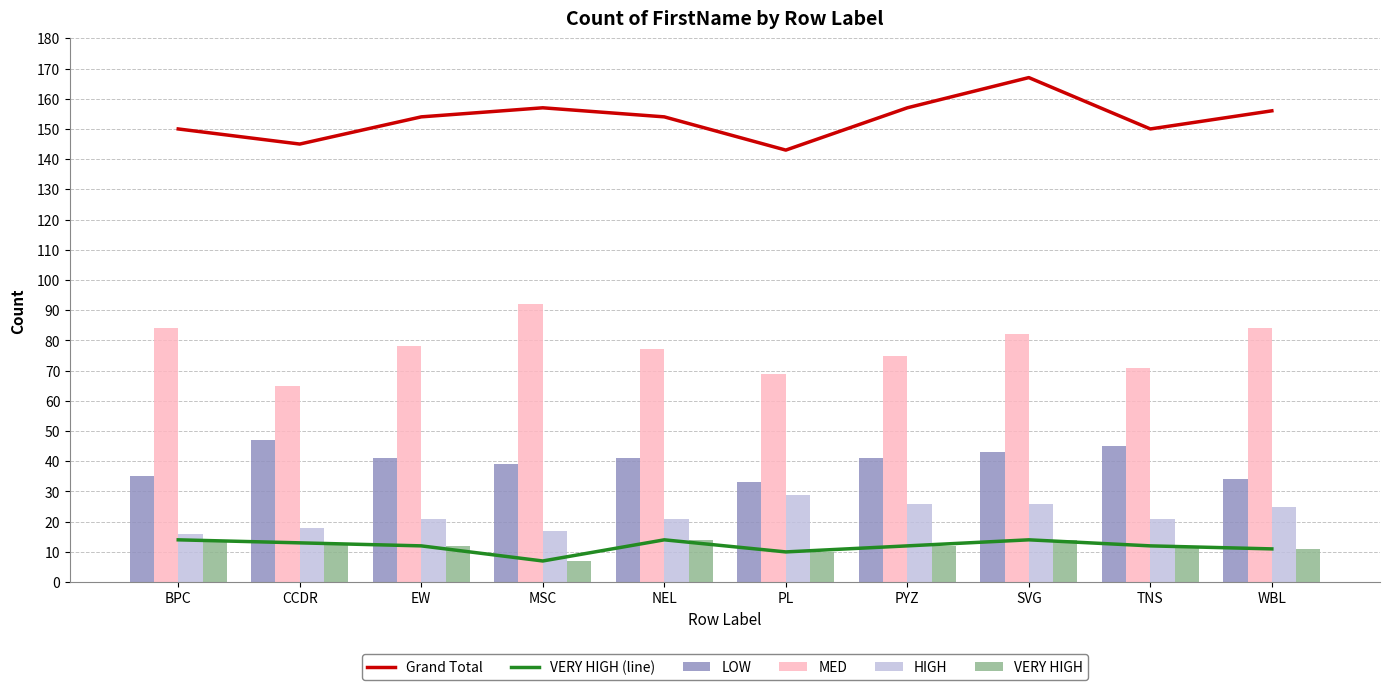

At which label does LOW reach its minimum?

PL